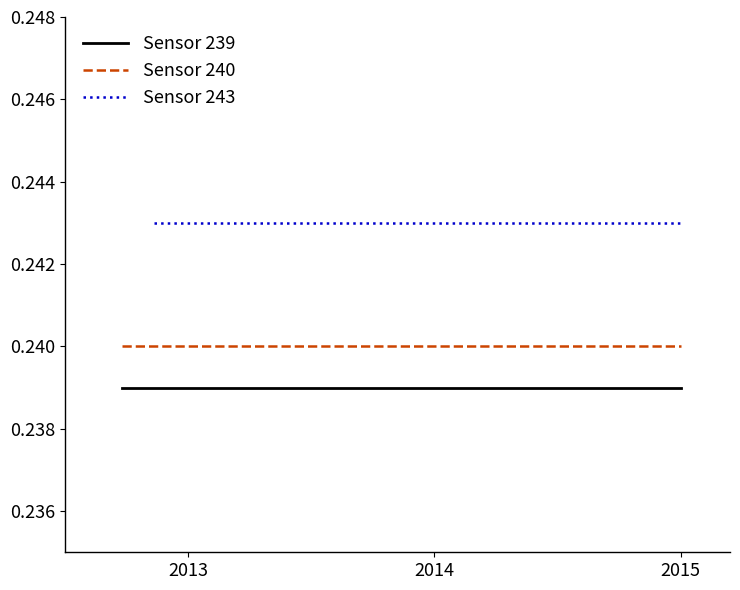

Reading left to right, extract all data points from this chart.

Sensor 239: 0.2	0.2	0.2	0.2	0.2	0.2	0.2
Sensor 240: 0.2	0.2	0.2	0.2	0.2	0.2	0.2
Sensor 243: 0.2	0.2	0.2	0.2	0.2	0.2	0.2